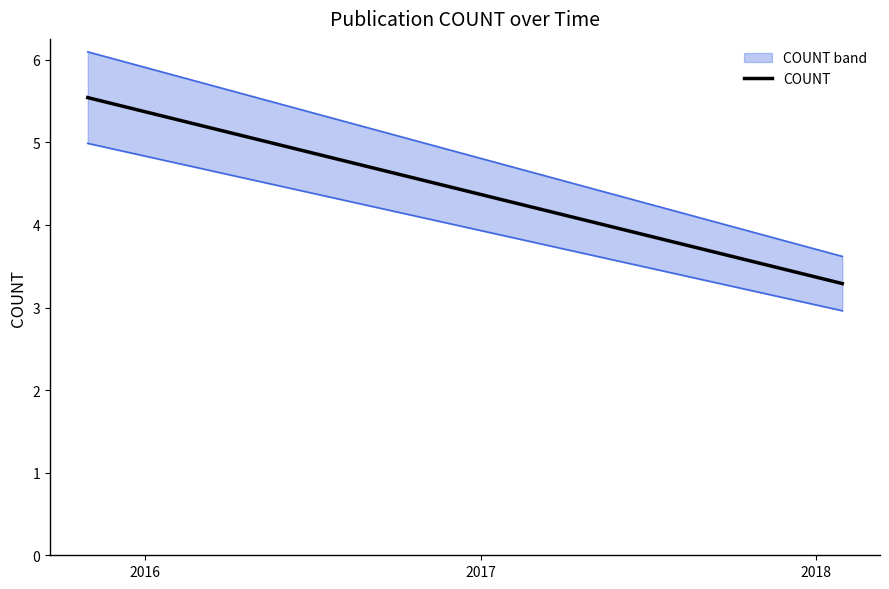

What is the maximum value shown in the chart?

5.5